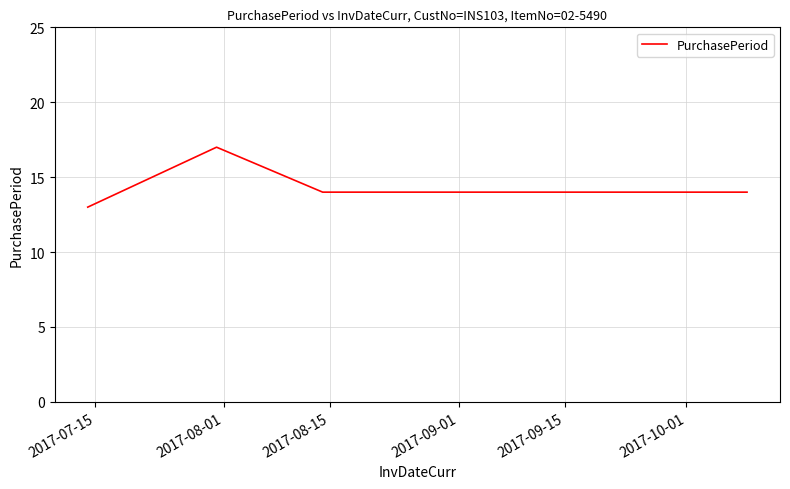

What is the smallest value displayed?

13